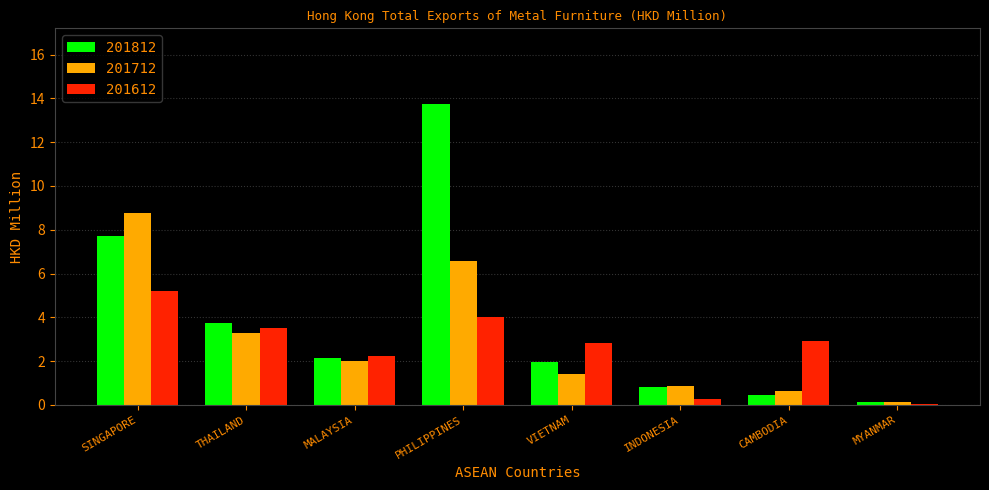

How many series are shown in this chart?

3